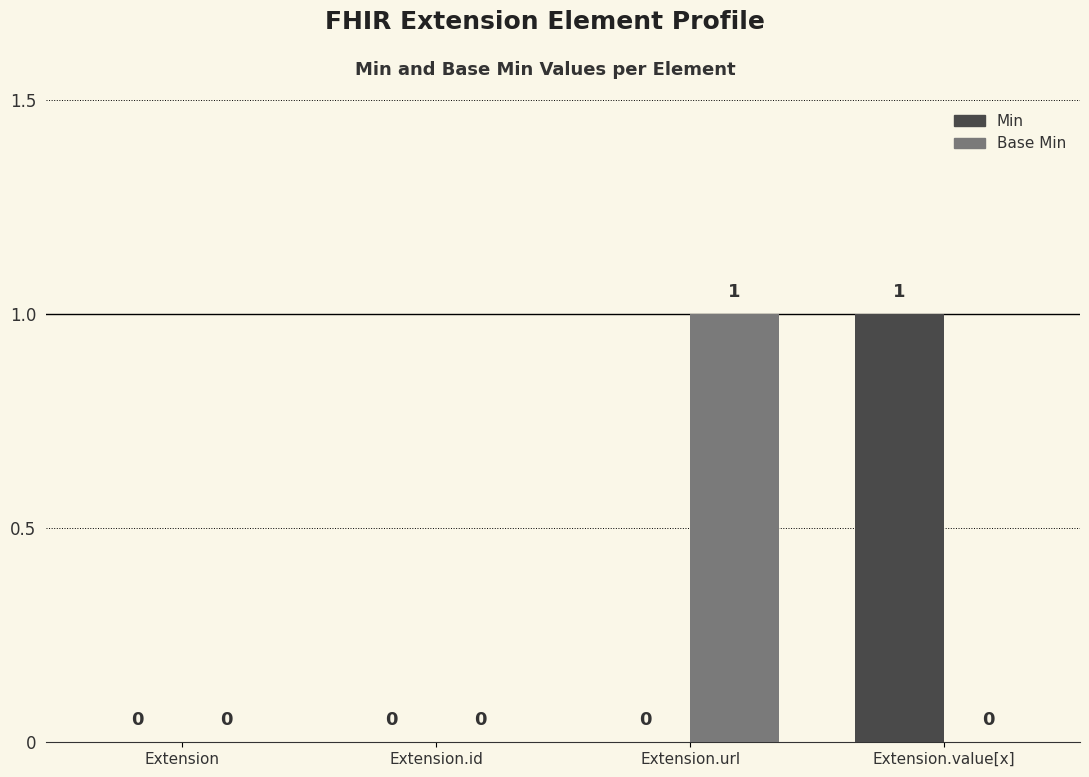

Between Extension.id and Extension.value[x], which series saw the biggest shift?

Min